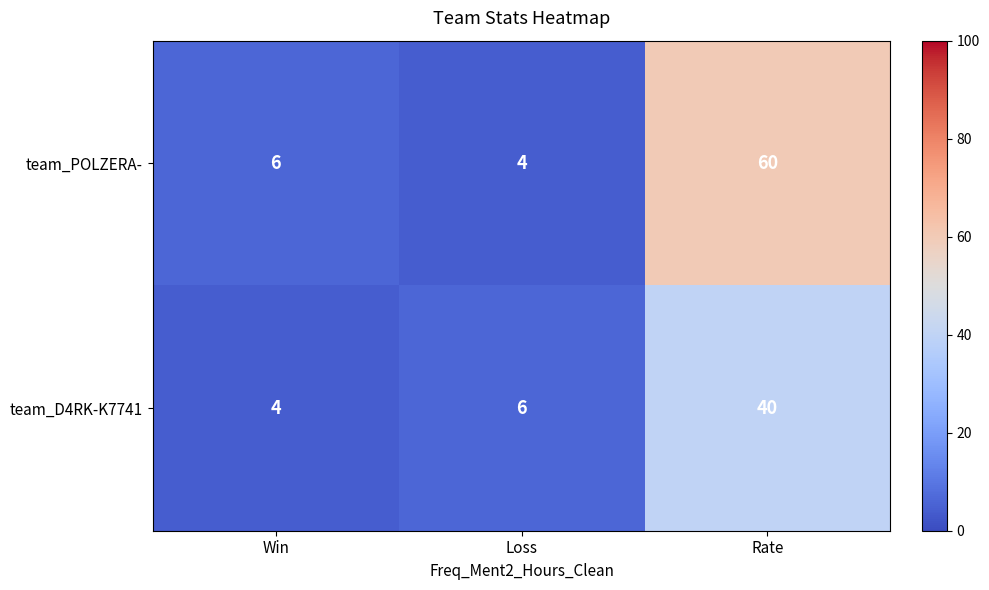

What is the maximum value shown in the chart?

60